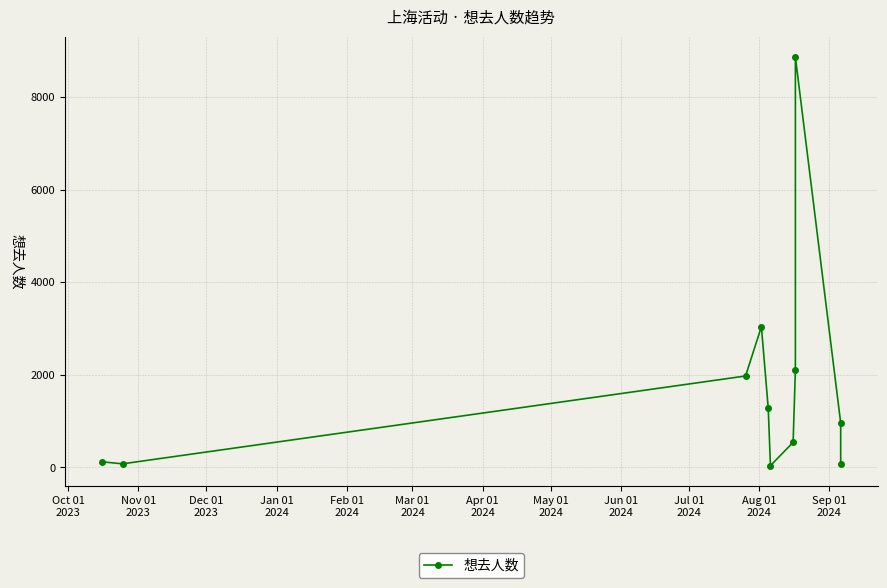

True or false: there are more than 0 points higher than both neighbors.

True